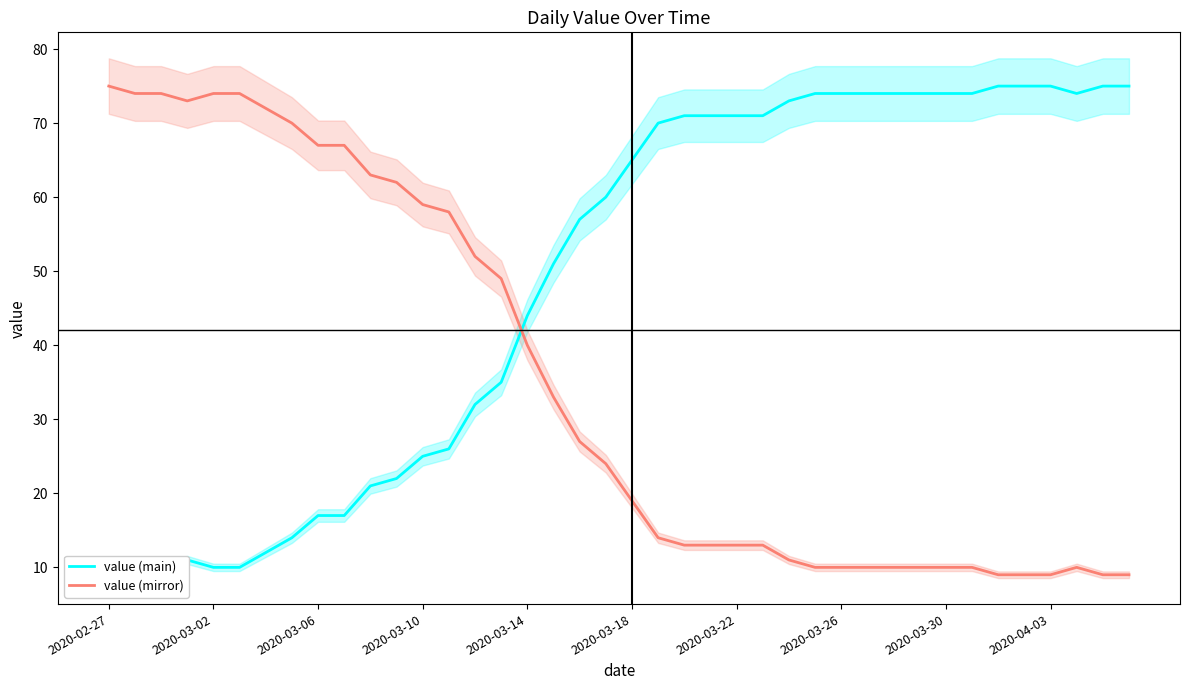

What is the difference between the maximum and minimum values in the value (mirror) series?

66